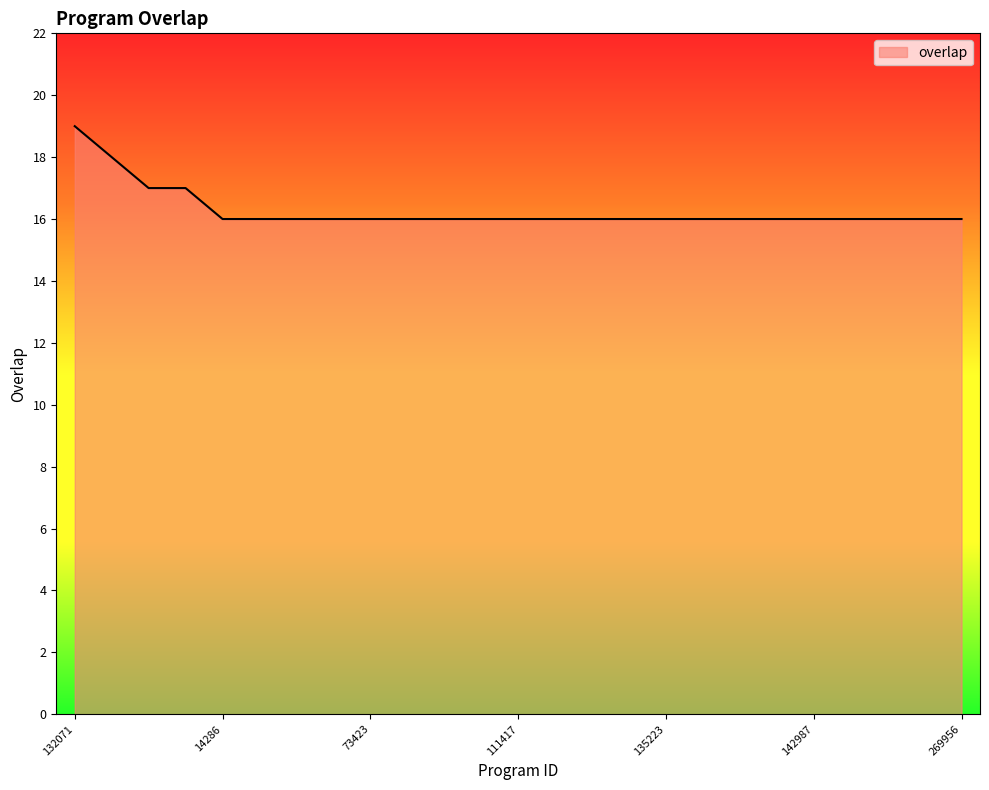

What is the difference between the maximum and minimum values?

3